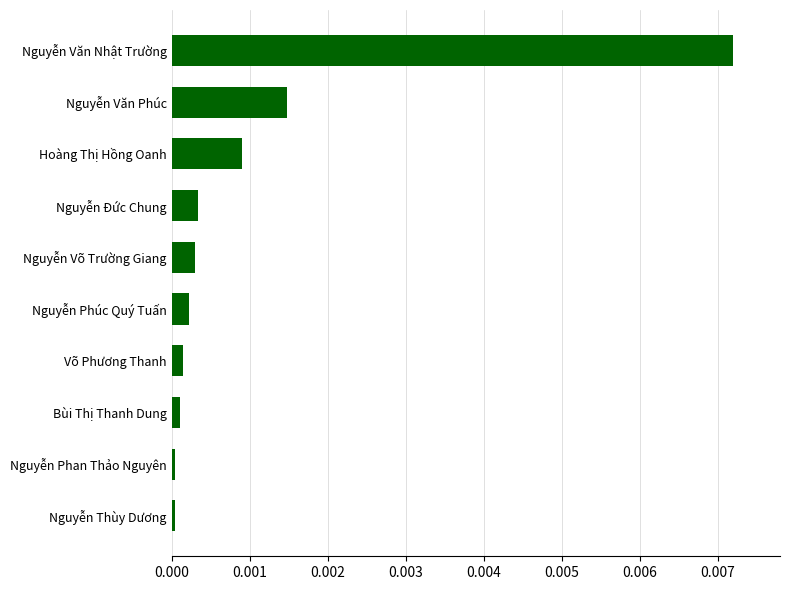

Between Nguyễn Văn Phúc and Nguyễn Văn Nhật Trường, which is larger?

Nguyễn Văn Nhật Trường